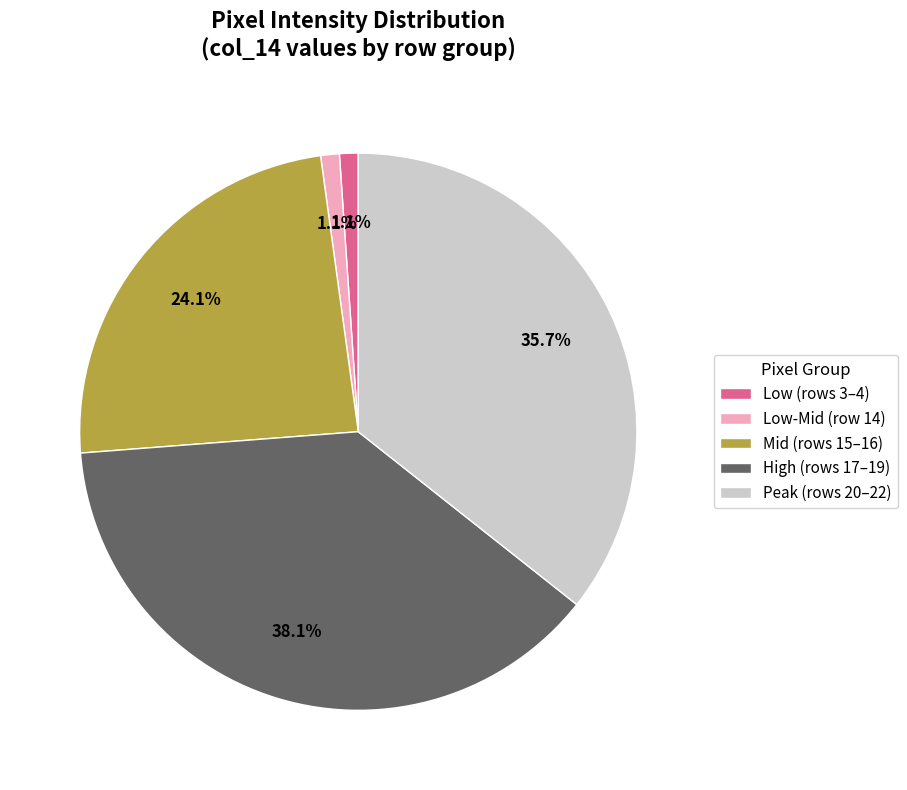

How many segments does this pie chart have?

5